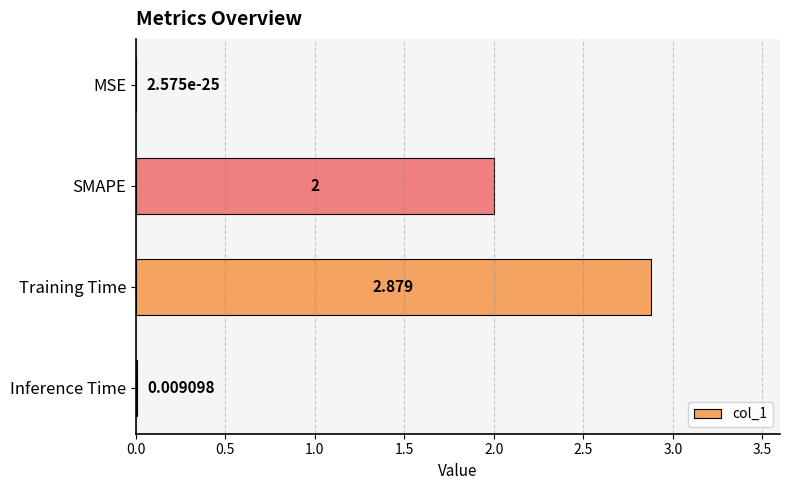

How many categories are shown in the chart?

4